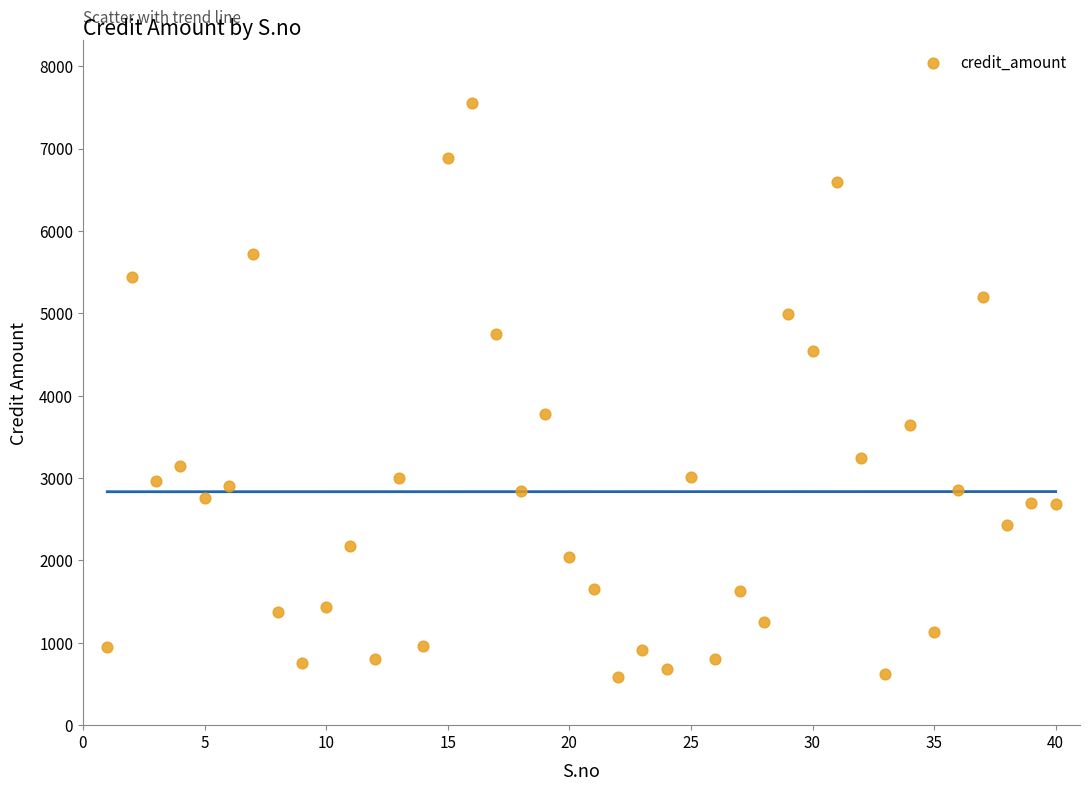

What Y value in the scatter plot is closest to 4071?

3777